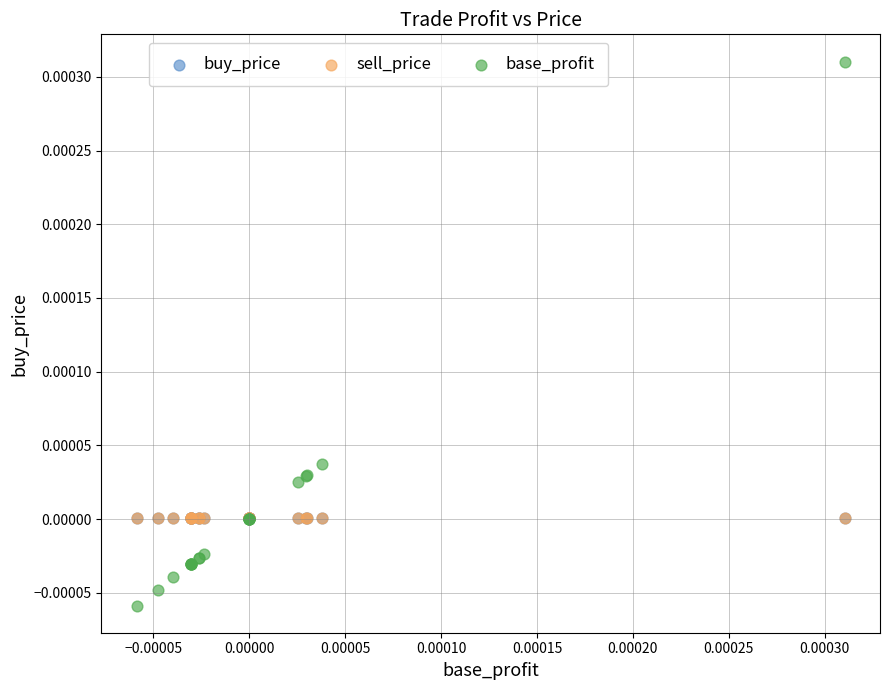

What are all the series names shown in the legend?

buy_price, sell_price, base_profit